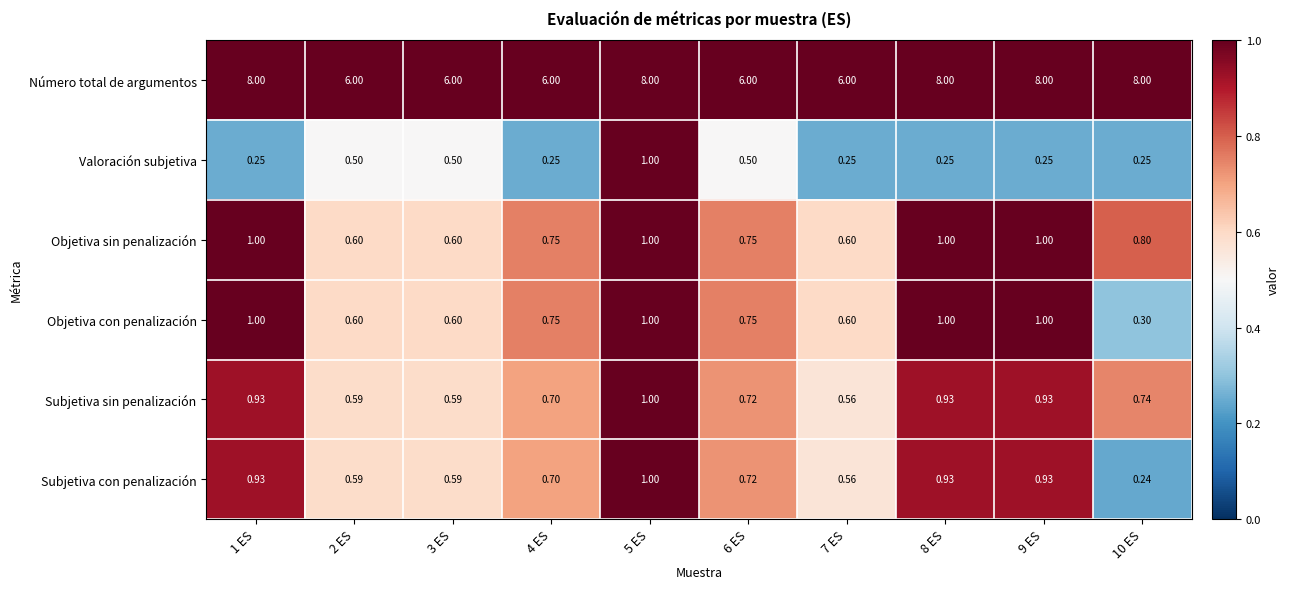

Is the value of Número total de argumentos at 4 ES greater than the value of Subjetiva con penalización at 8 ES?

Yes